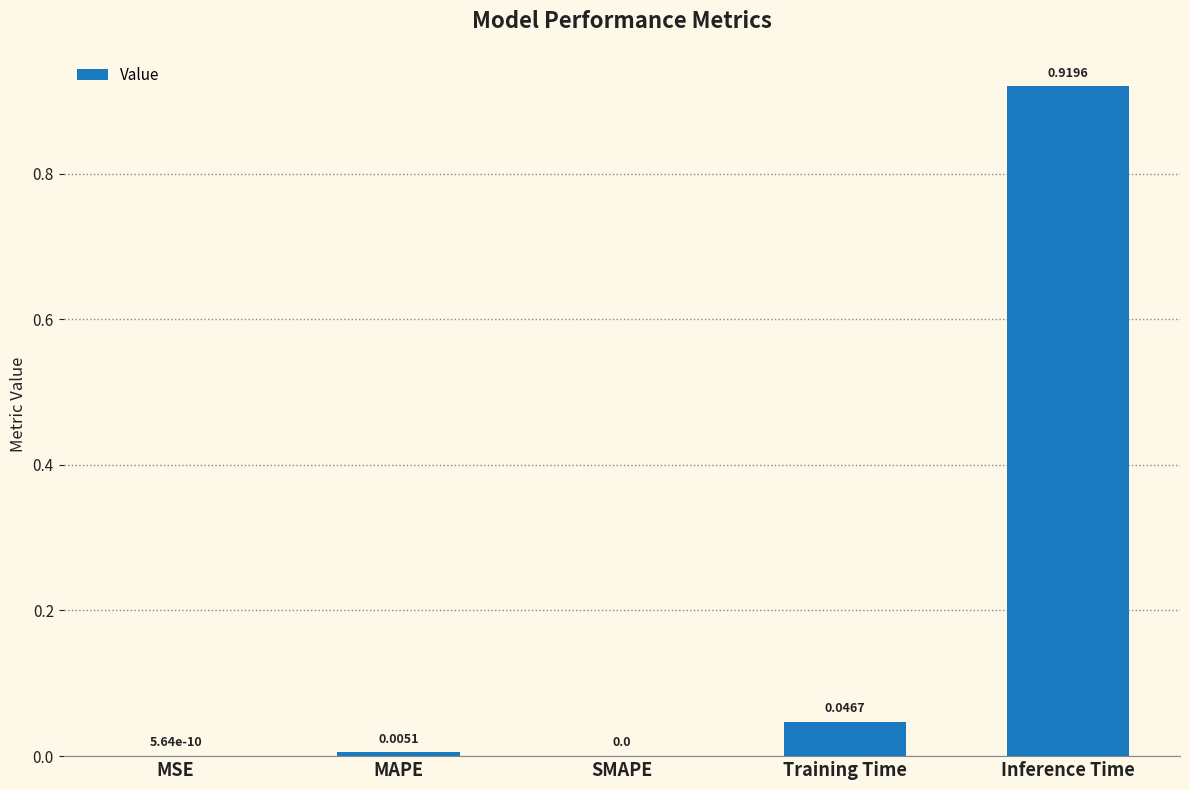

Between SMAPE and MAPE, which is larger?

MAPE